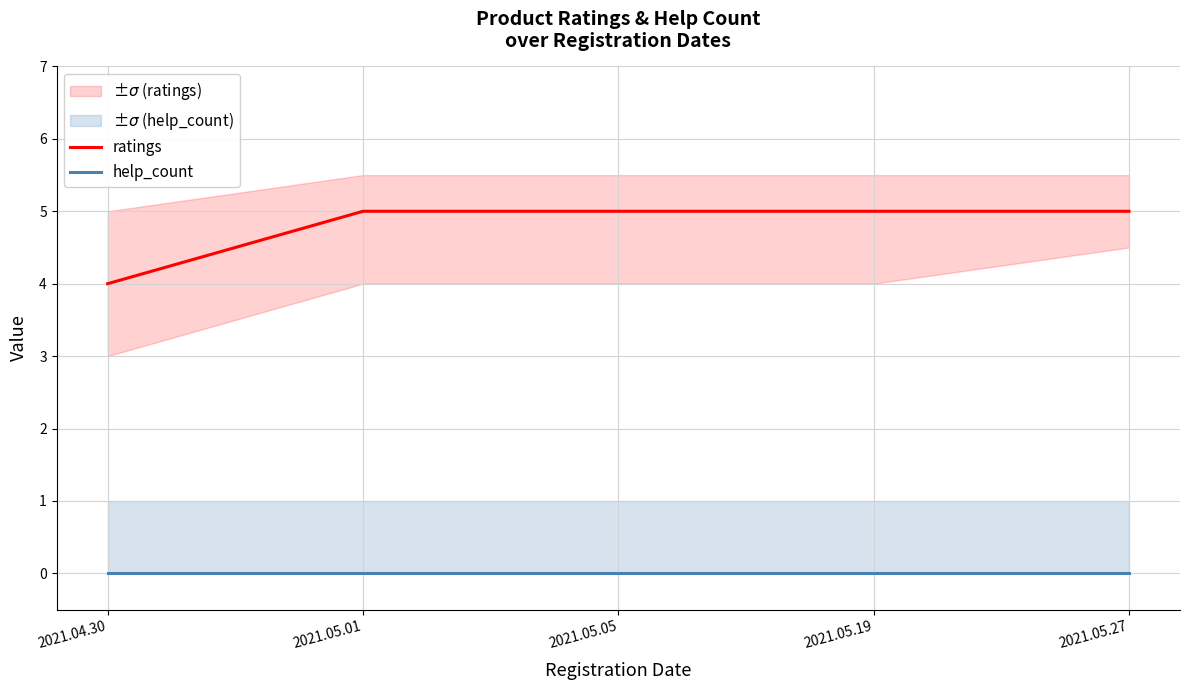

What is the maximum value for ratings?

5